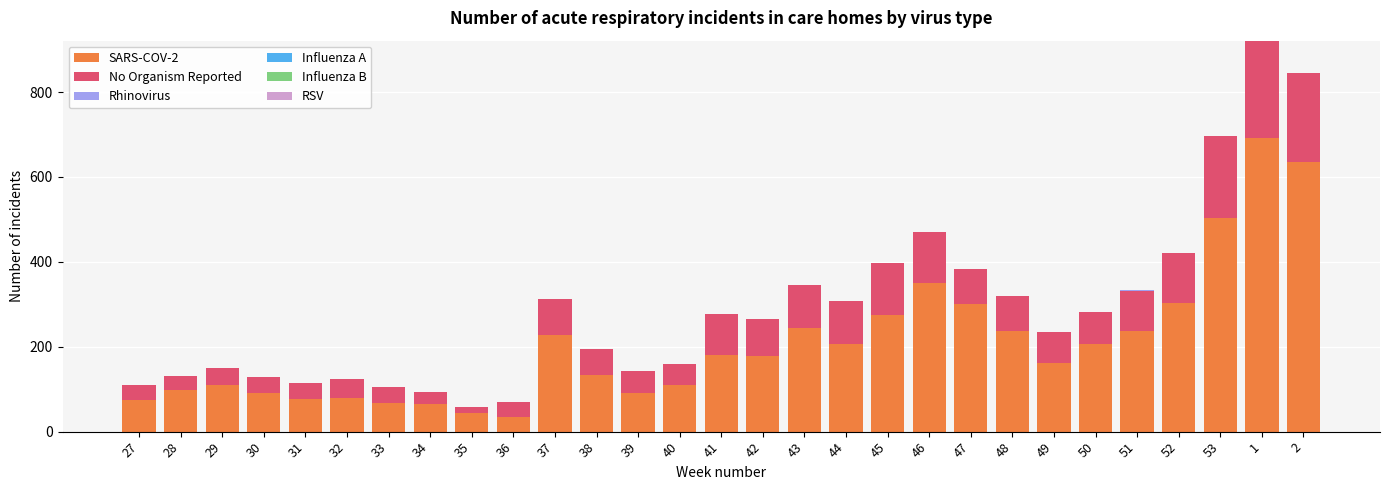

How many series are shown in this chart?

3